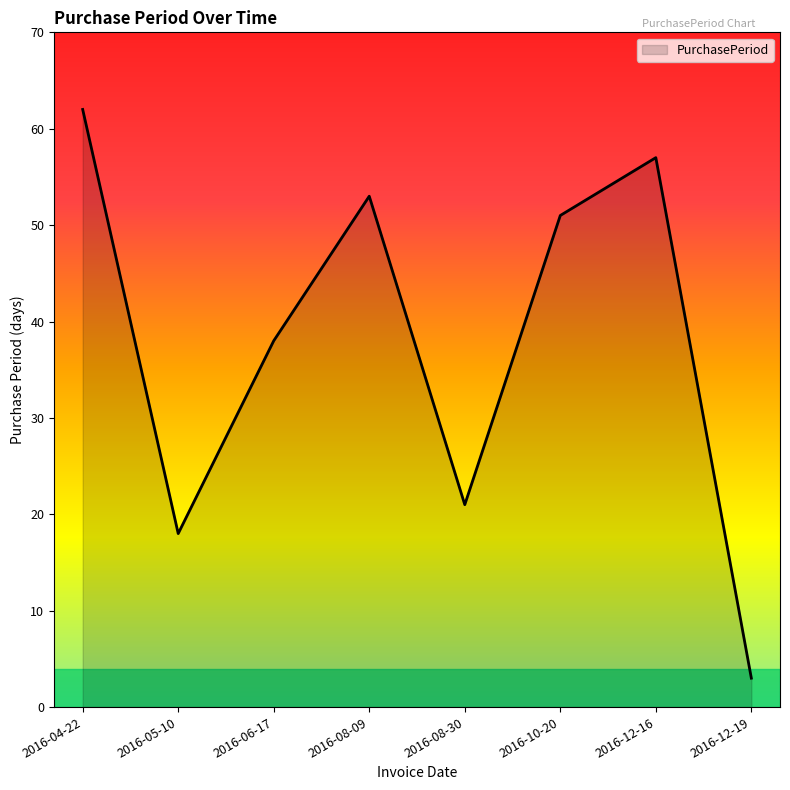

Where is the first local minimum?

2016-05-10